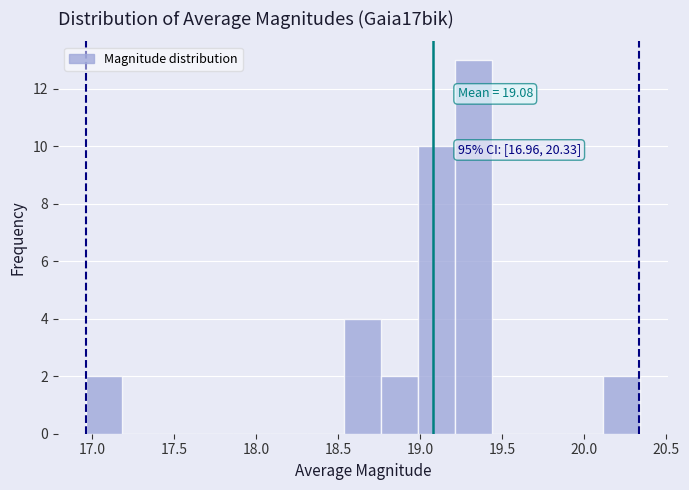

Over which range of the x-axis is the bar tallest?

19.20 to 19.45